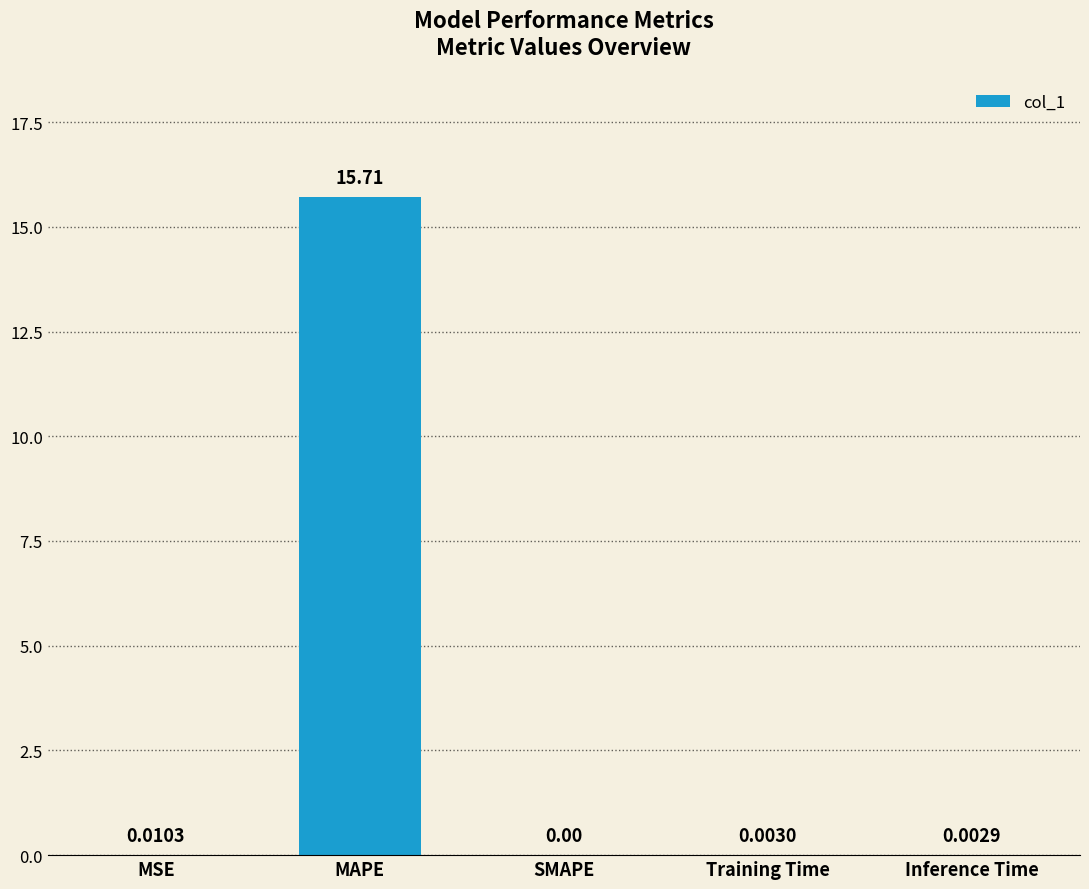

Which has a higher value, MSE or MAPE?

MAPE